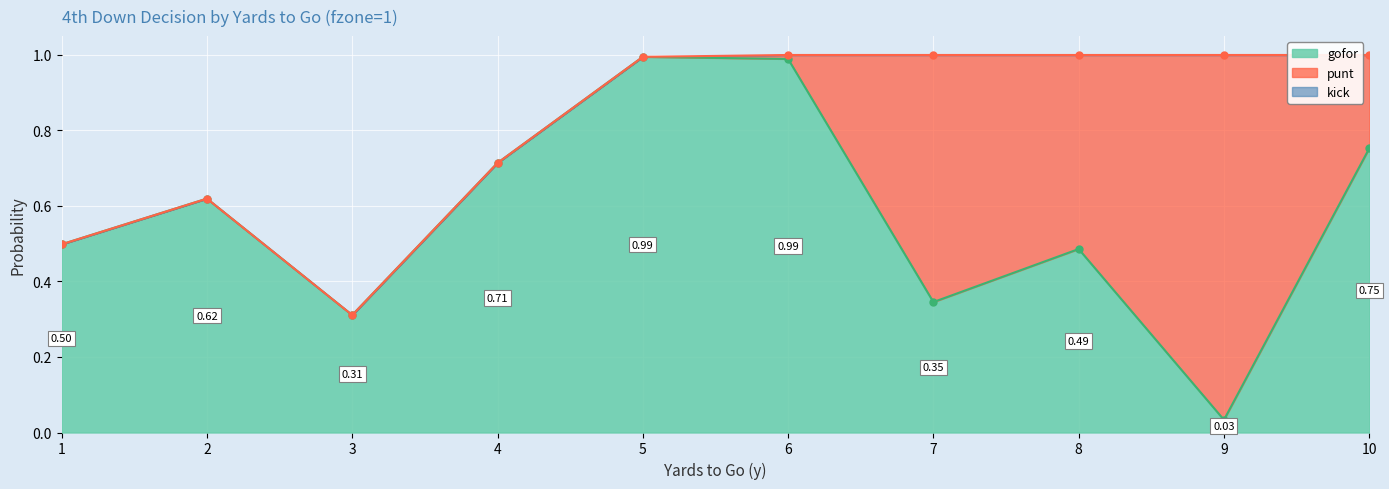

True or false: punt and kick cross at least once.

False